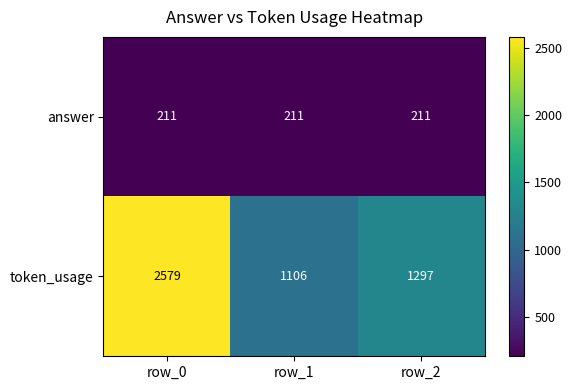

Which series has the largest total across all categories?

token_usage